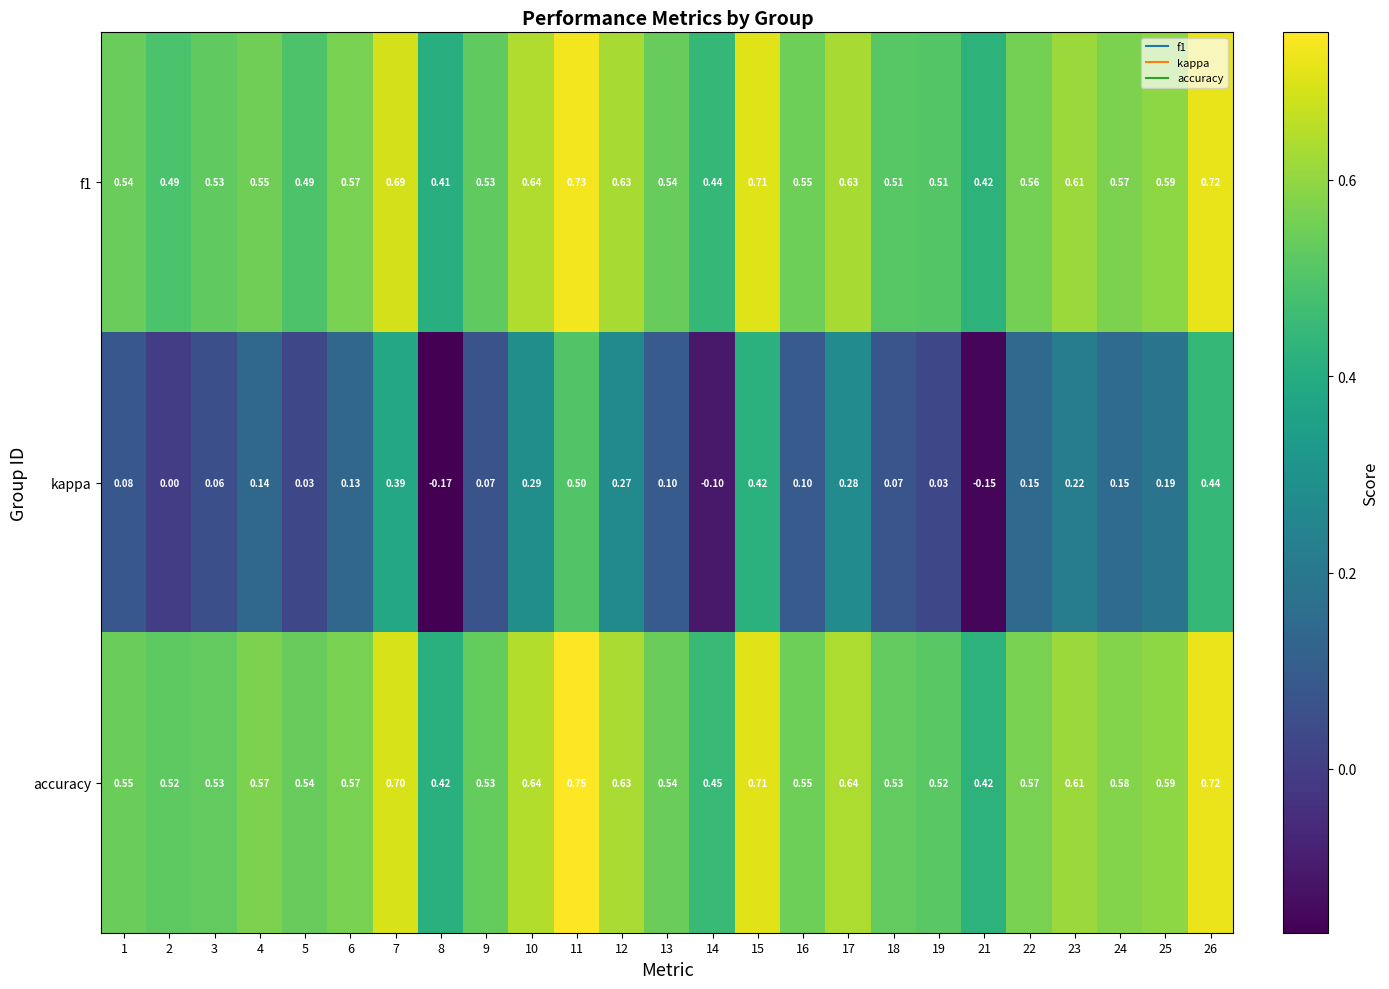

Which series changed the most between 15 and 22?

kappa